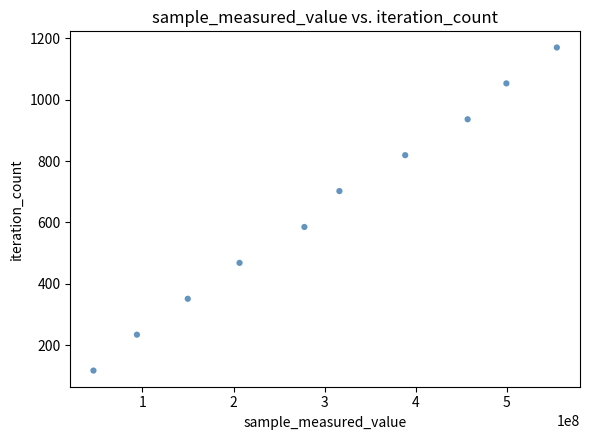

What is the average Y value?

644